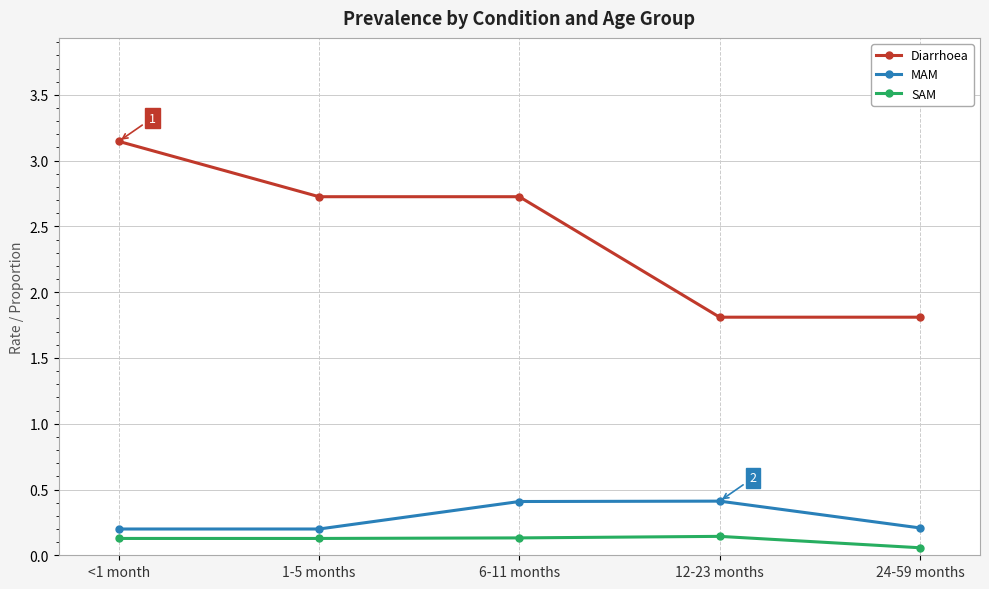

What is the sum of all SAM values?

0.6